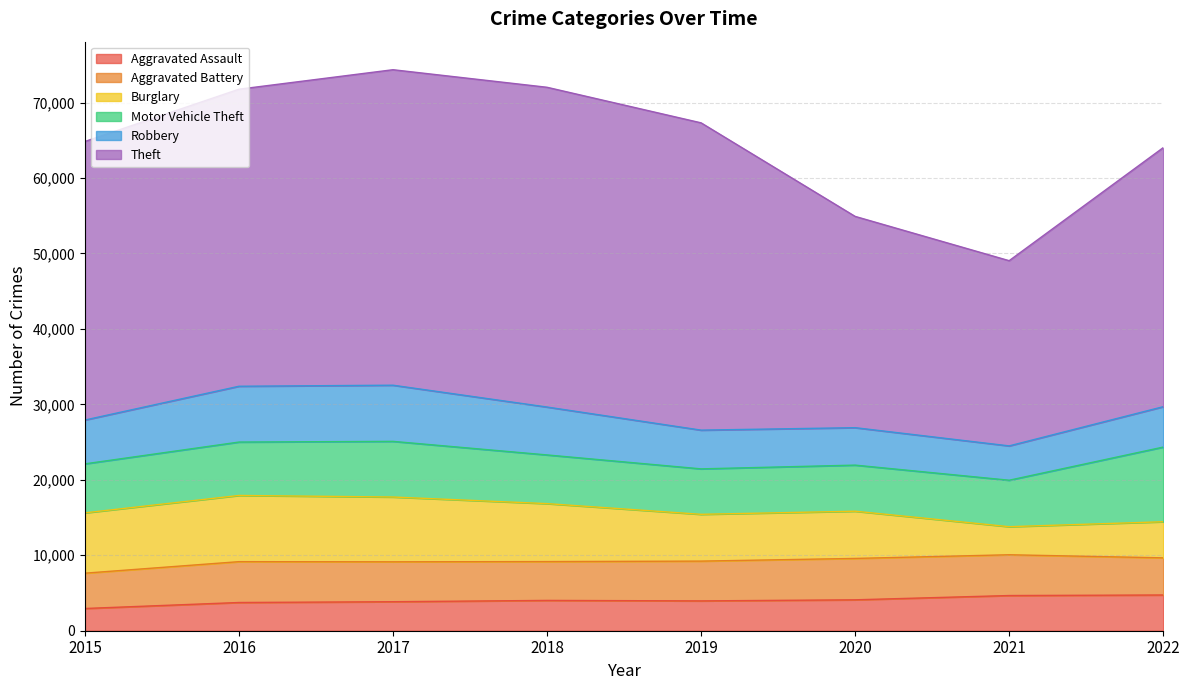

Where is the first local minimum for Burglary?

2019